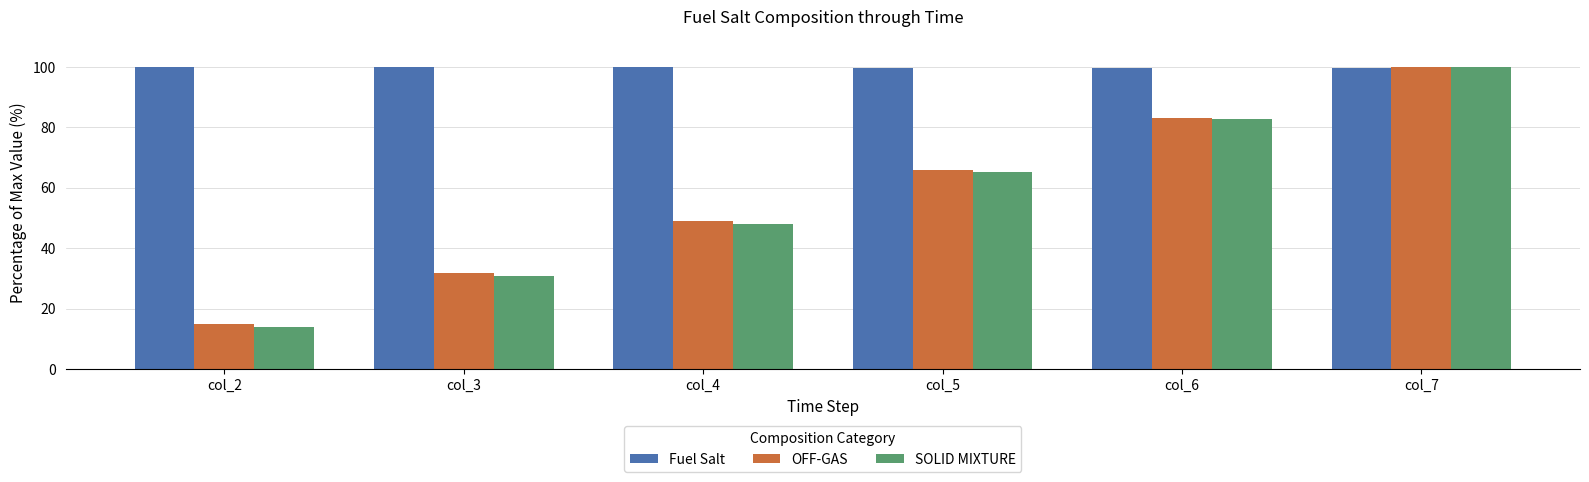

Which series has the largest range (max minus min)?

SOLID MIXTURE